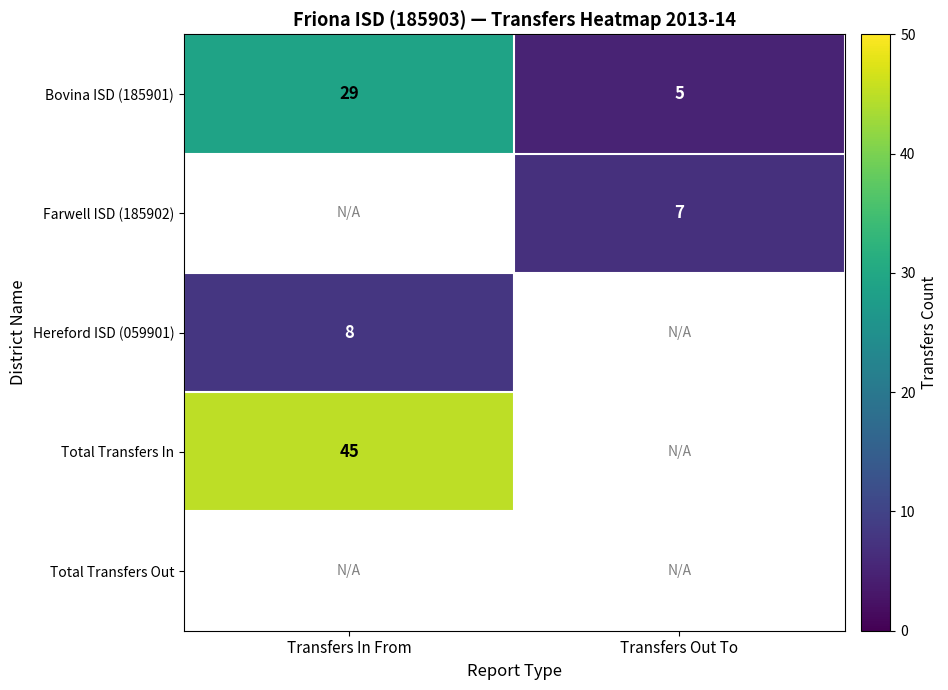

The value of Bovina ISD (185901) at Transfers Out To is 1. True or false?

False